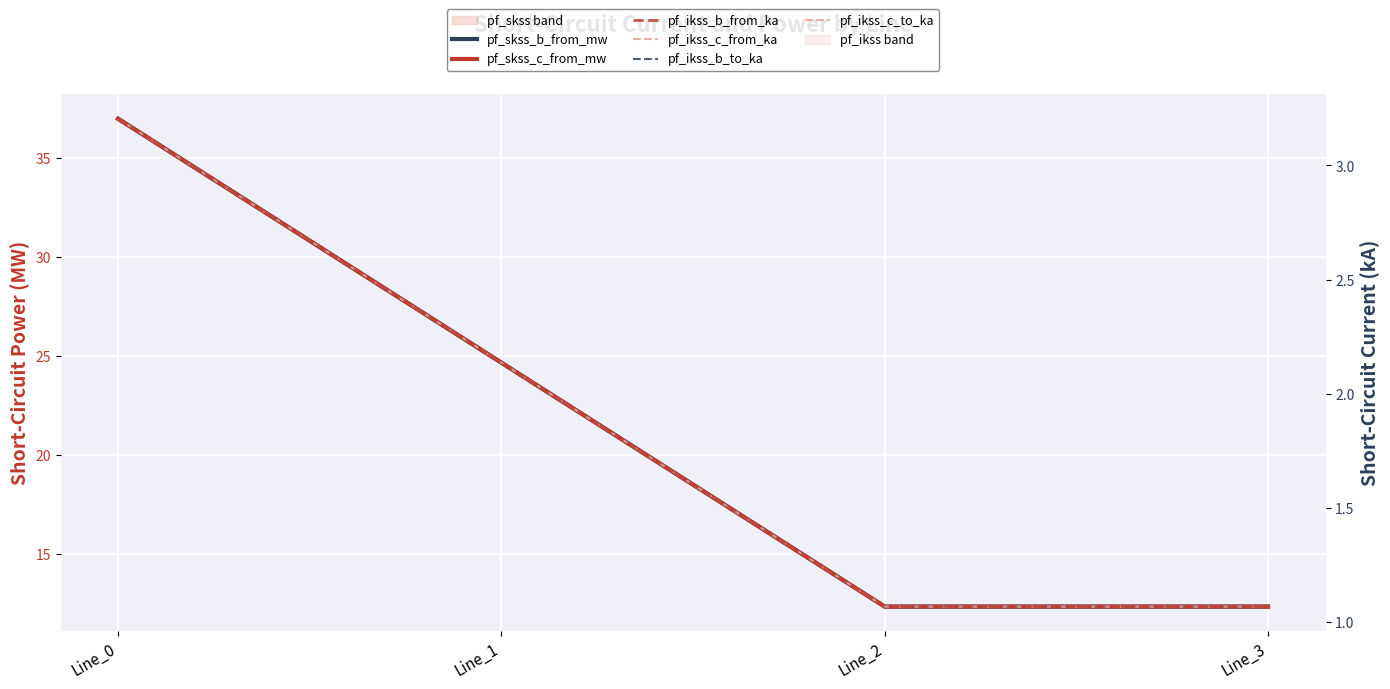

What are all the series names shown in the legend?

pf_skss_b_from_mw, pf_skss_c_from_mw, pf_ikss_b_from_ka, pf_ikss_c_from_ka, pf_ikss_b_to_ka, pf_ikss_c_to_ka